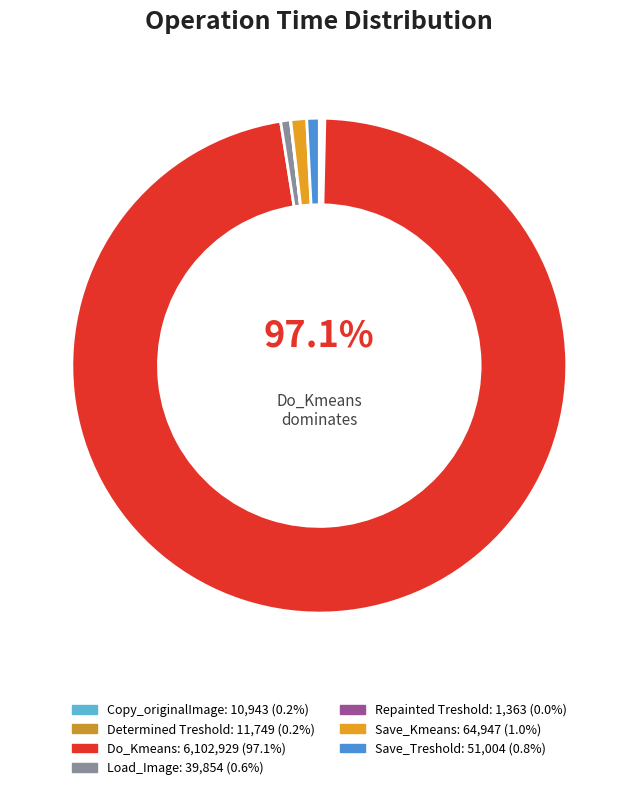

How much of the chart is everything except Load_Image?

99.4%